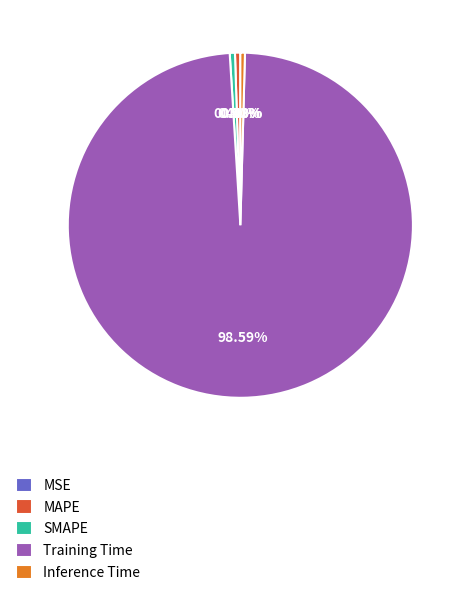

What is the majority slice?

Training Time